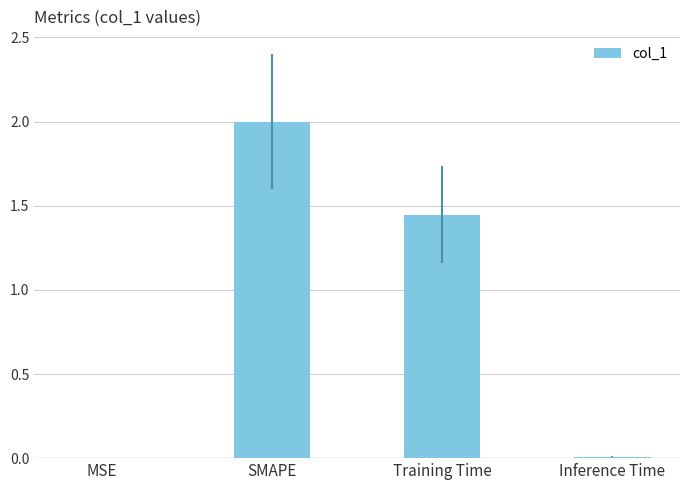

Which label corresponds to the largest value in the chart?

SMAPE